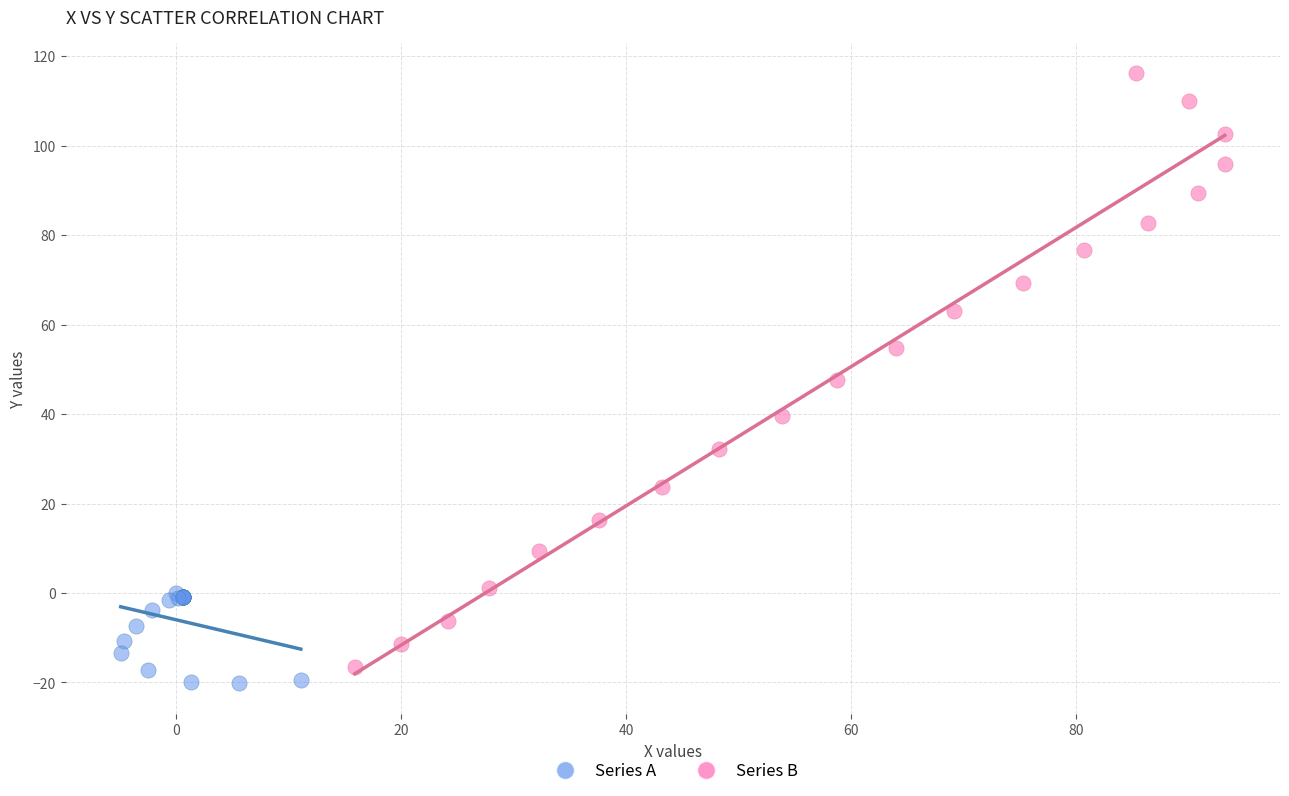

Which series has the largest Y range (max minus min)?

Series B